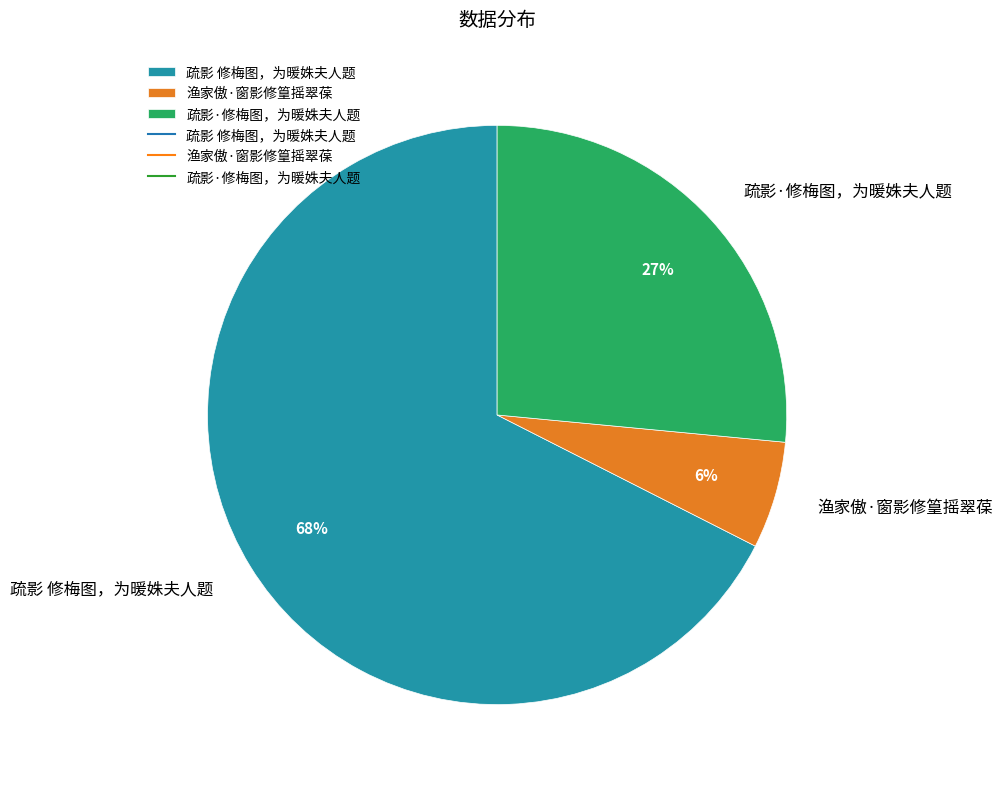

Is there a majority slice in this chart?

Yes